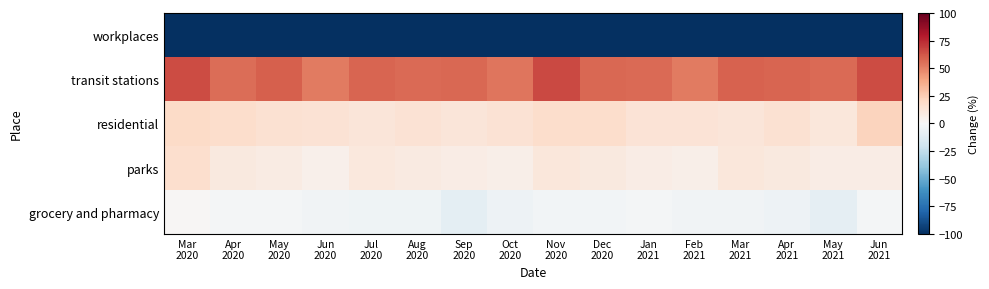

At Dec 2020, list the series in order from largest to smallest.

transit stations, residential, parks, grocery and pharmacy, workplaces